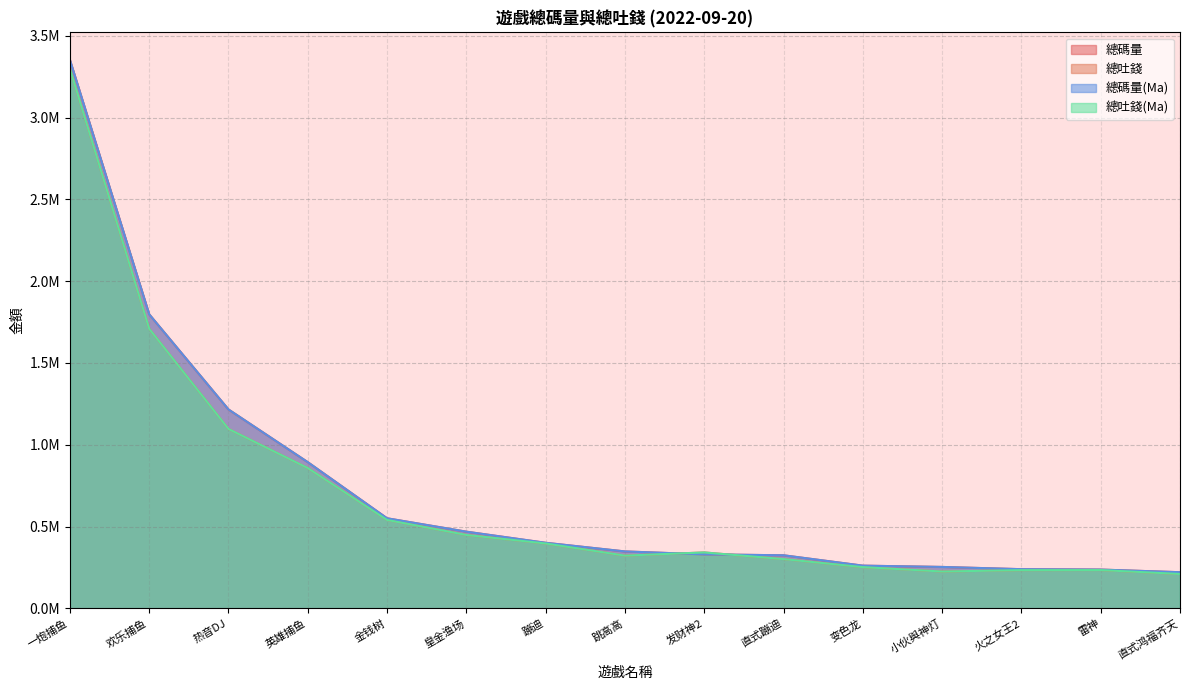

True or false: 總吐錢(Ma) has a value of 151735.4 at 雷神.

False